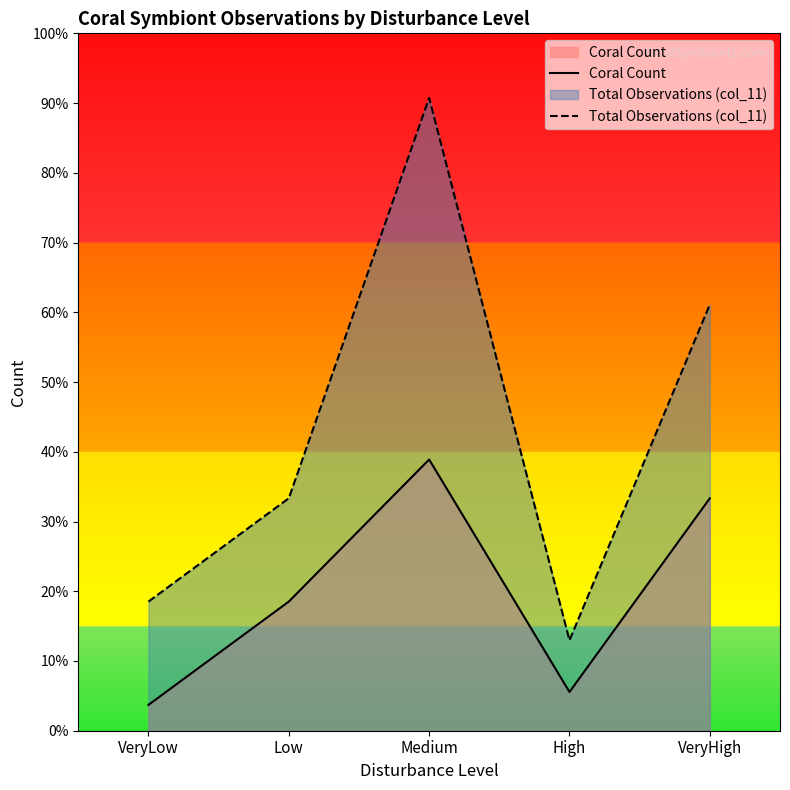

Rank the series at Low from lowest to highest value.

Coral Count, Total Observations (col_11)